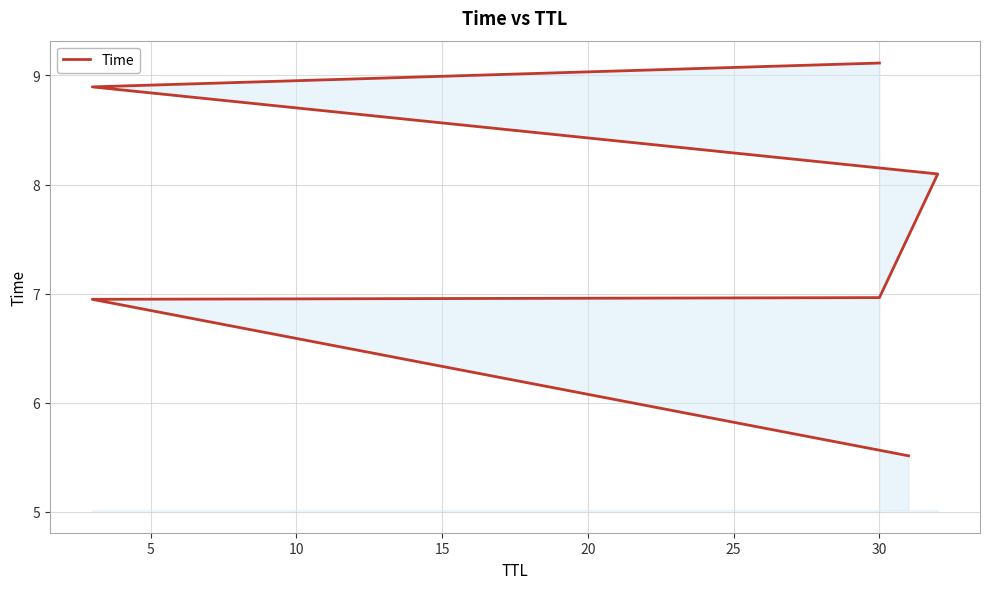

How many lines are shown in the chart?

1